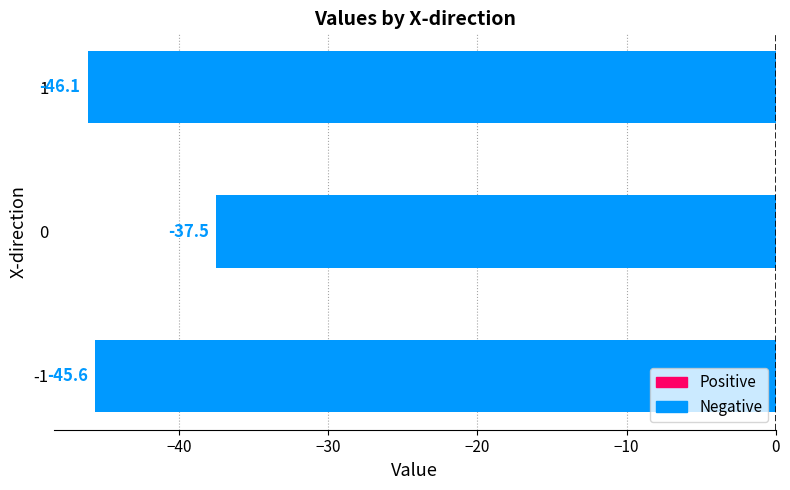

The chart shows a value of -65.4 at 1. True or false?

False